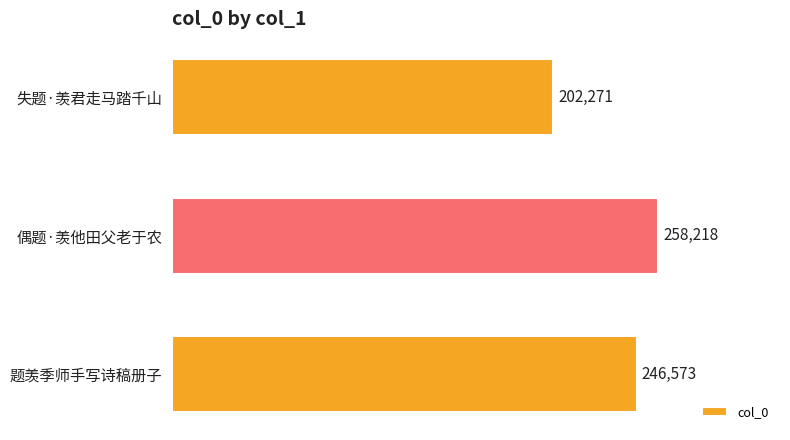

Count the values in the range 202271 to 258218.

3